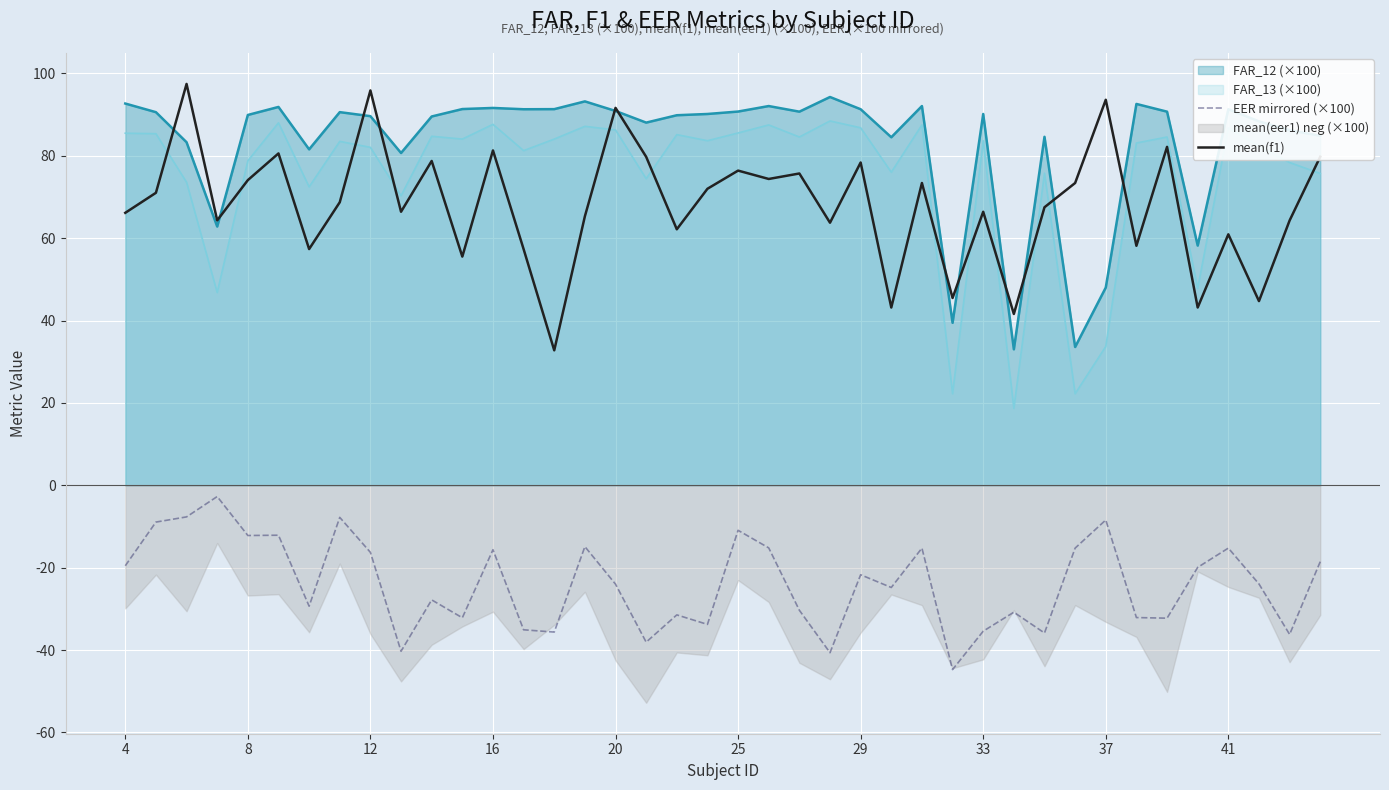

How many data points does each series have?

40